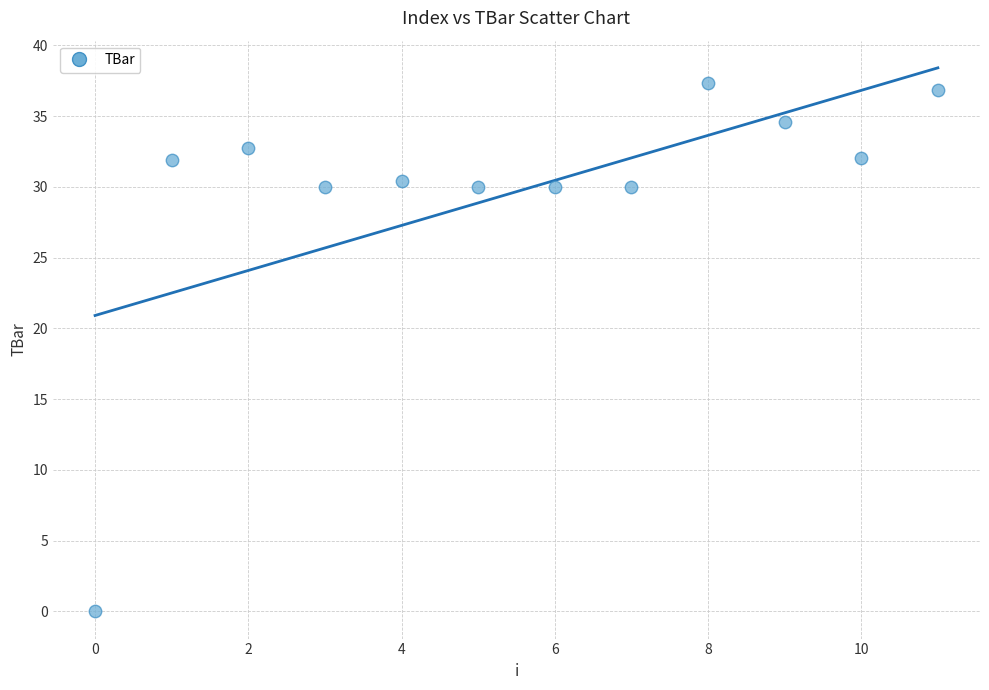

What is the range of Y values (max minus min)?

37.4